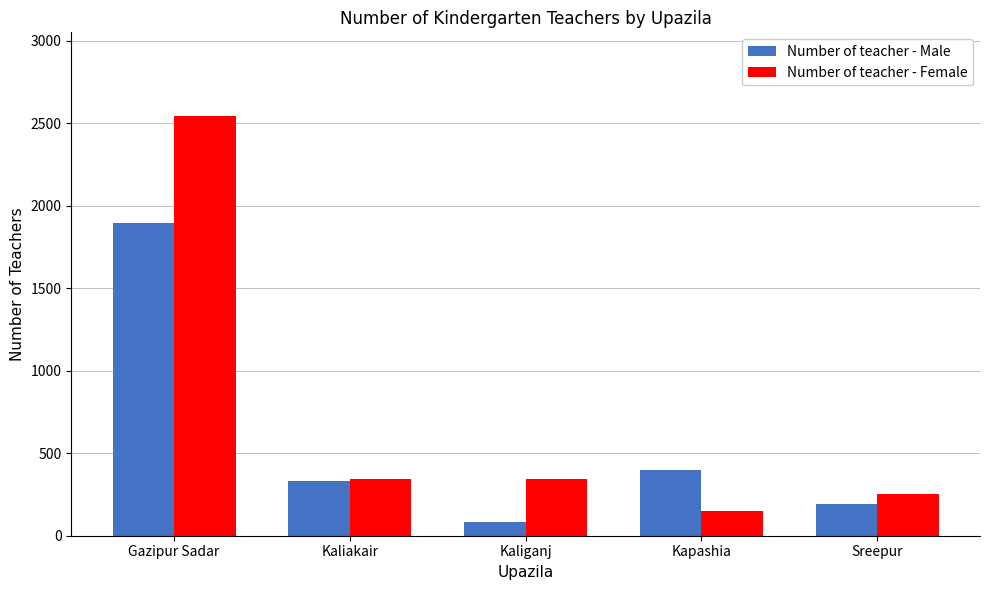

Which series has the largest range (max minus min)?

Number of teacher - Female